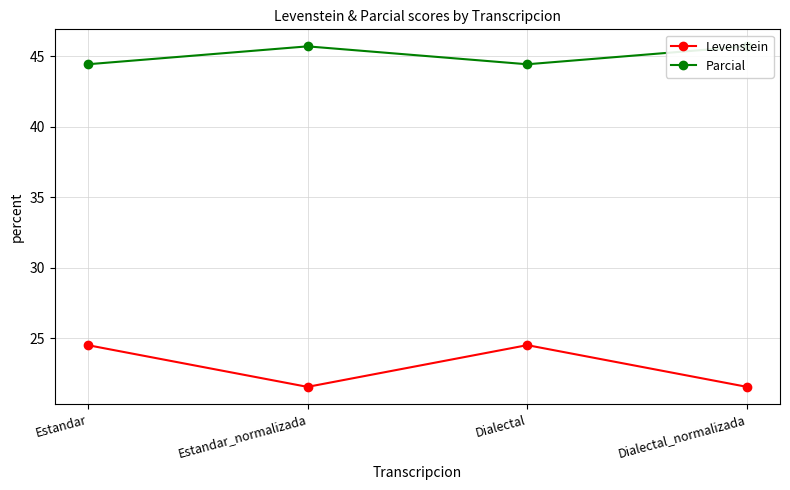

At which category does Parcial reach its first local valley?

Dialectal